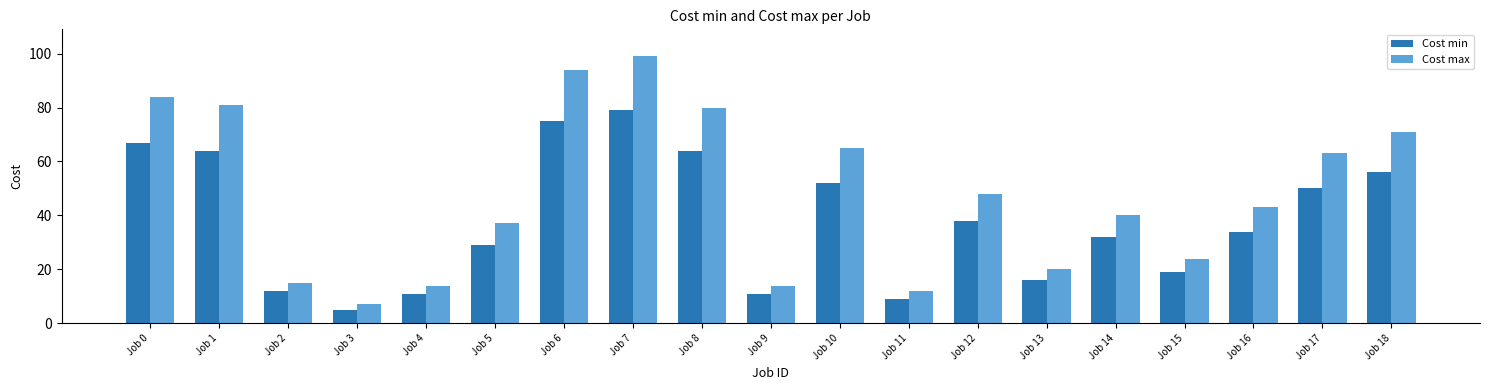

At which label does Cost min first exceed 34?

Job 0